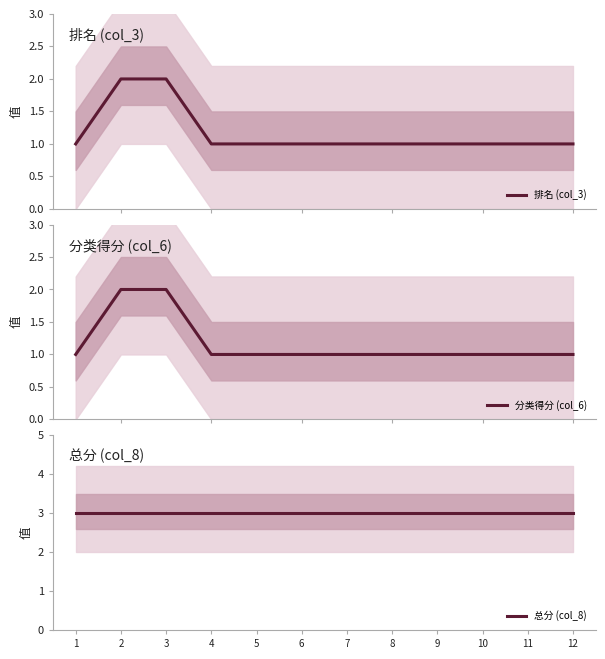

The value of 排名 (col_3) at 1 is 1. True or false?

True